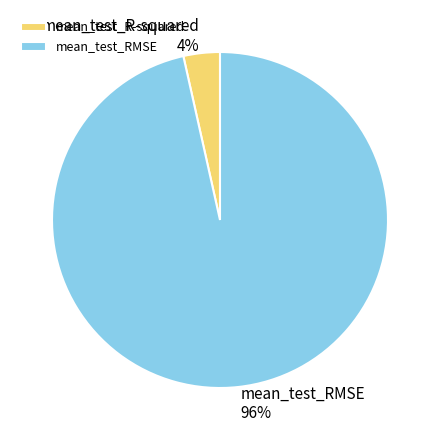

Is there any slice that represents more than half of the pie?

Yes